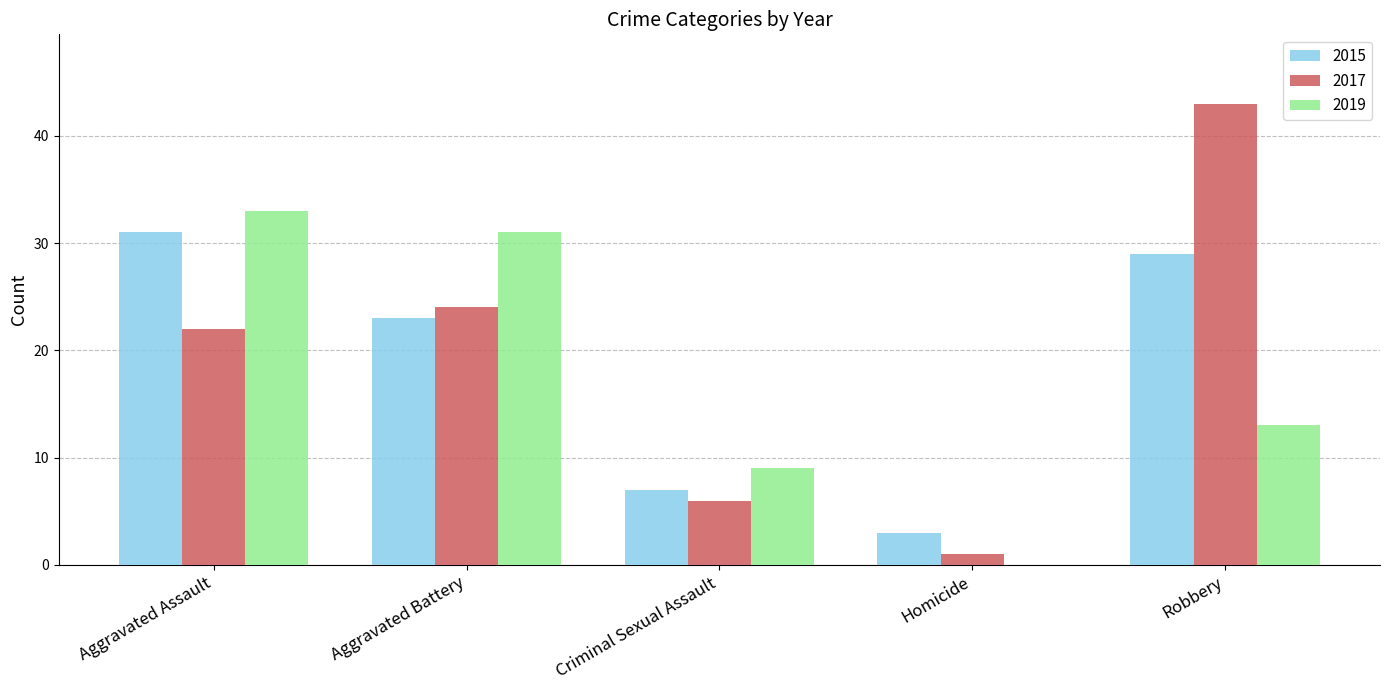

What is the spread (max minus min) of values at Aggravated Battery?

8